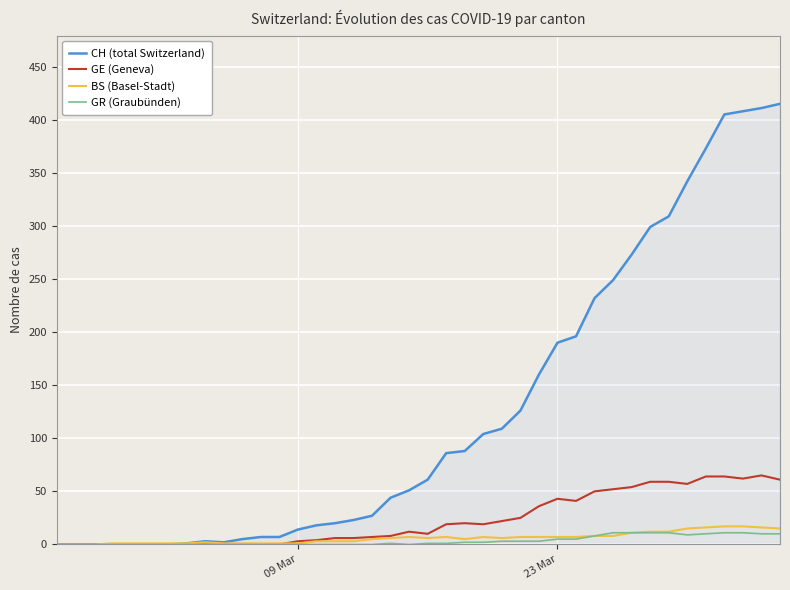

Which series has the largest total across all categories?

CH (total Switzerland)